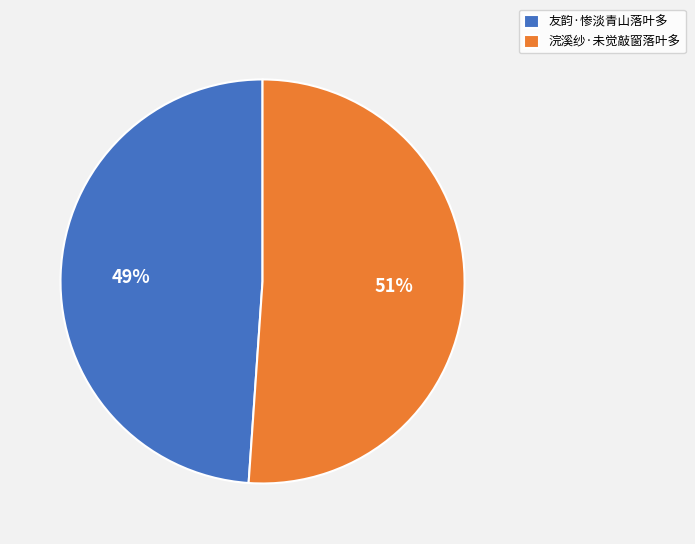

Which category has the biggest portion of the pie?

浣溪纱·未觉敲窗落叶多